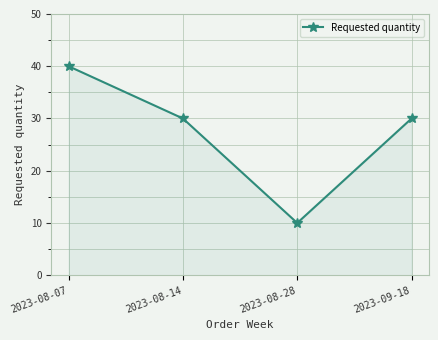

What is the greatest value displayed?

40